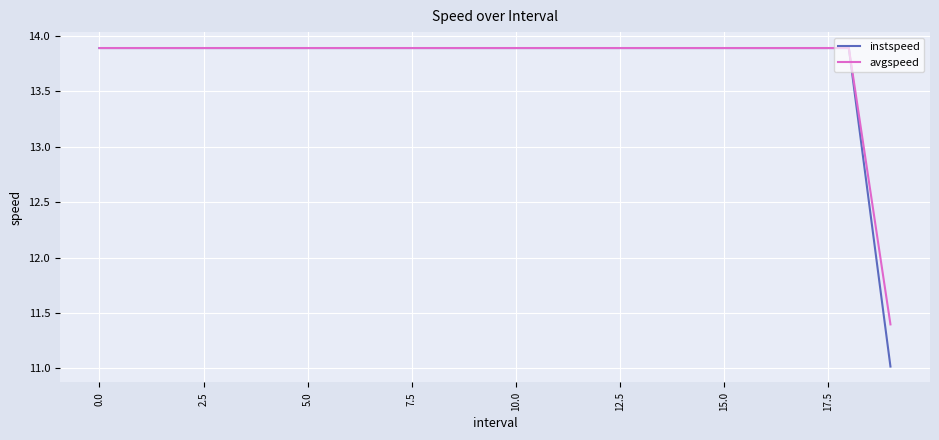

Which series has the widest spread of values?

instspeed